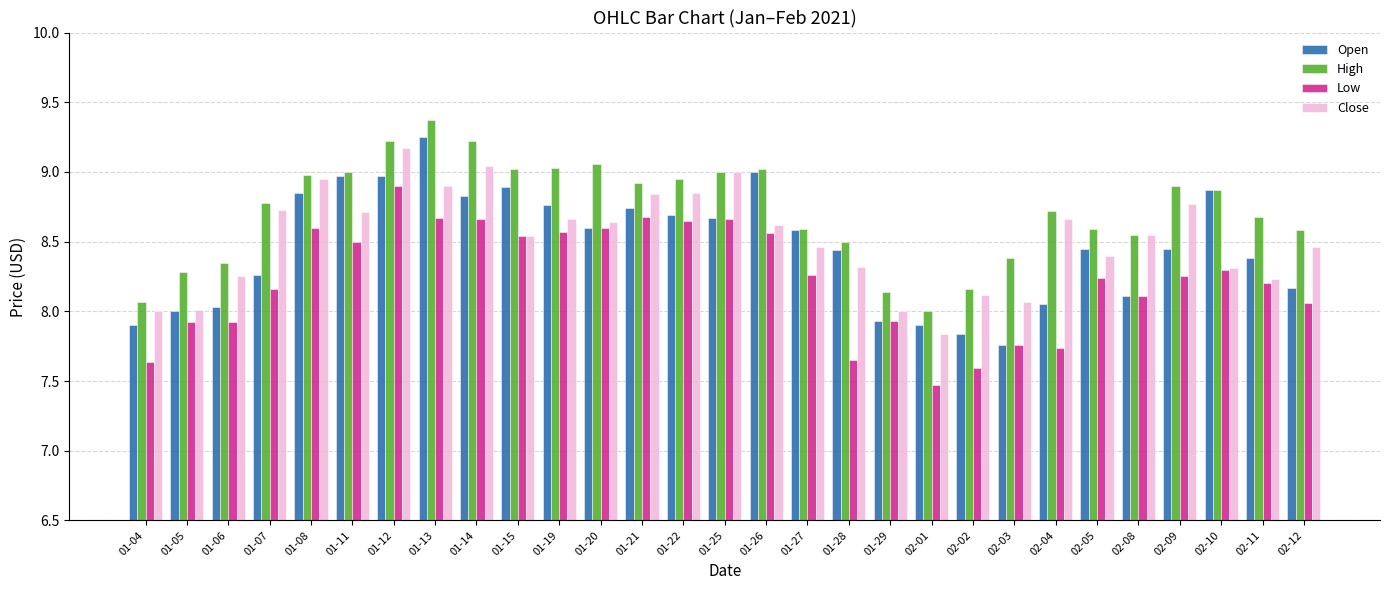

What is the difference between the highest and lowest values at 01-14?

0.6